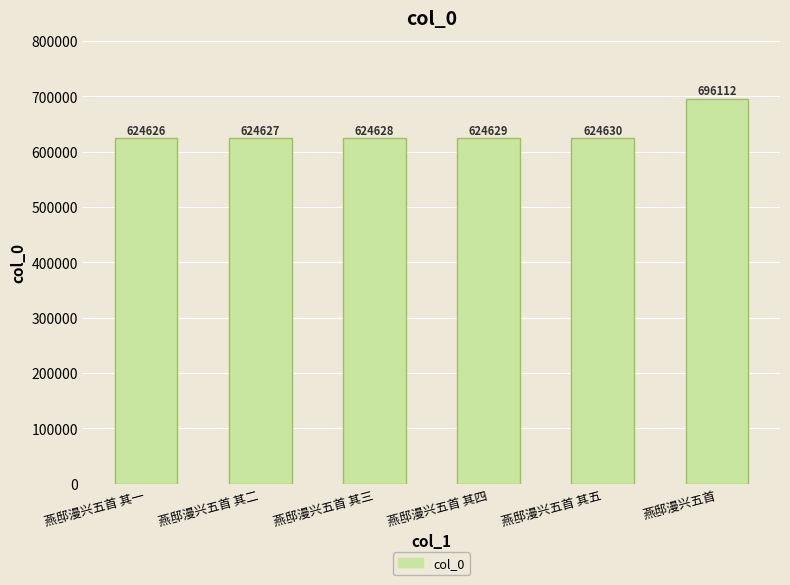

At which label is the value closest to 660369?

燕邸漫兴五首 其五